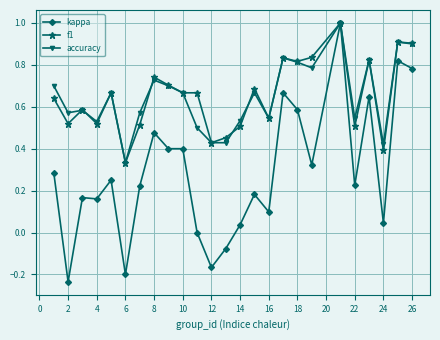

Count the number of categories in the chart.

25